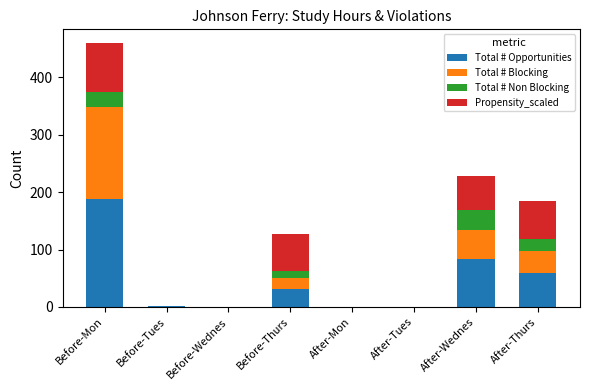

What is the sum of all Total # Opportunities values?

362